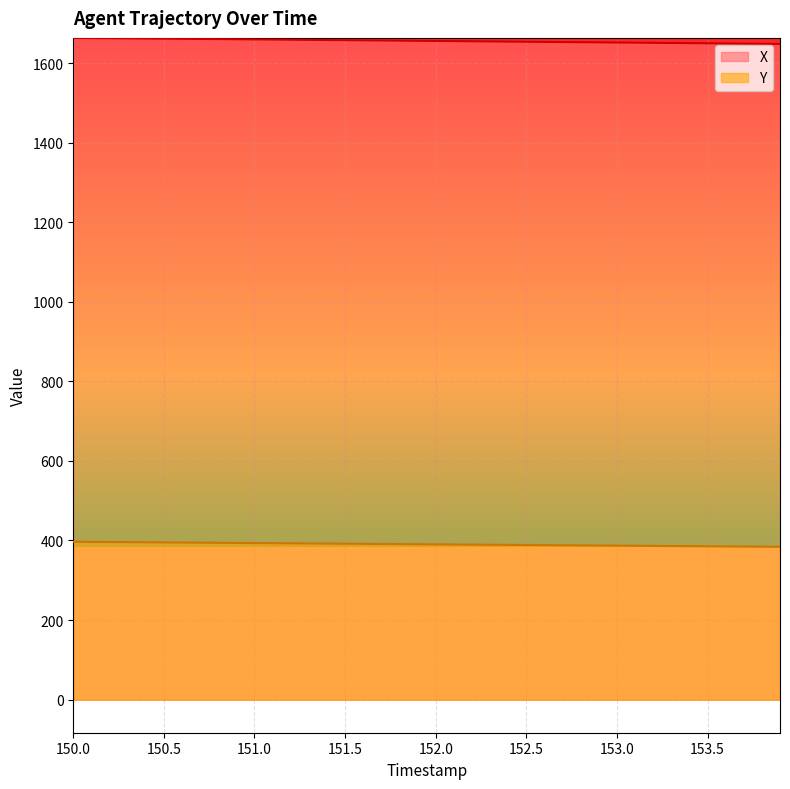

What is the average value of the X series?

1655.6